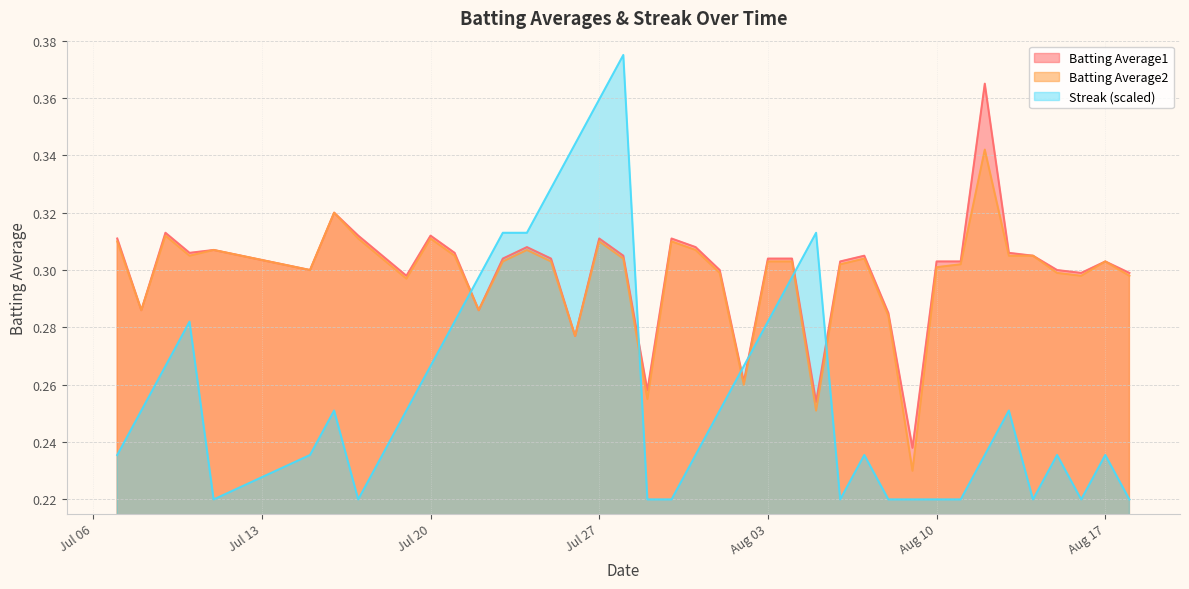

Which series has the widest spread of values?

Streak (scaled)